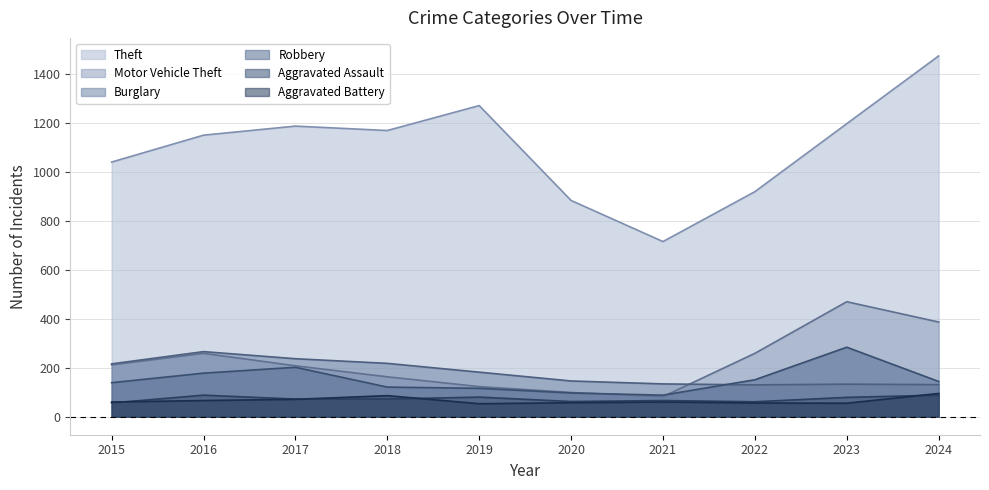

At which label does Theft reach its minimum?

2021